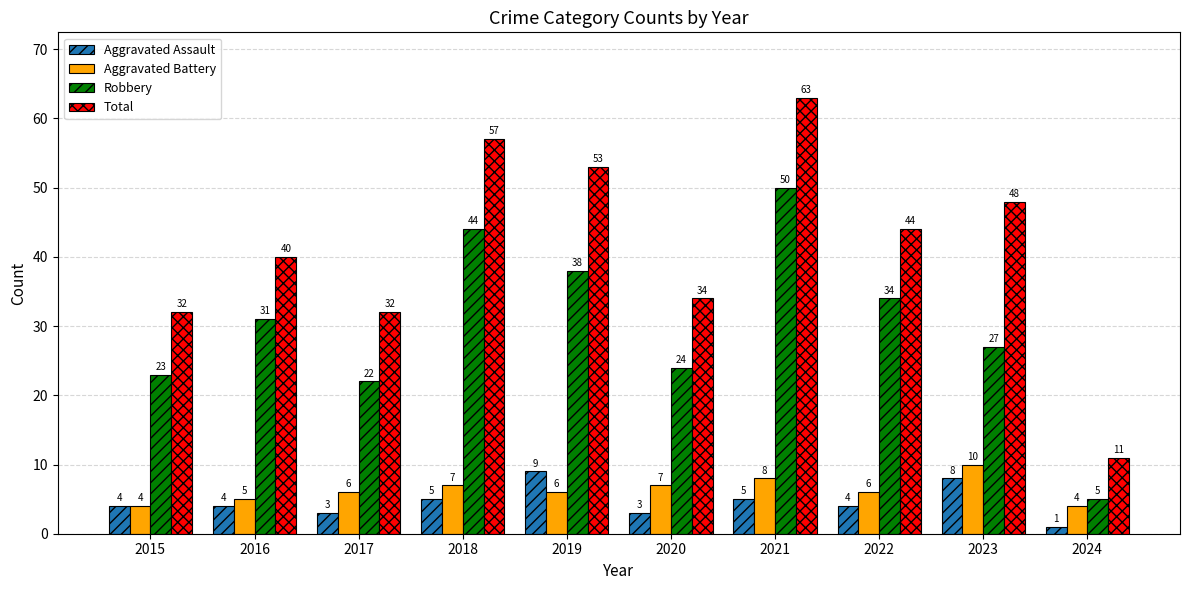

What are all the series names shown in the legend?

Aggravated Assault, Aggravated Battery, Robbery, Total